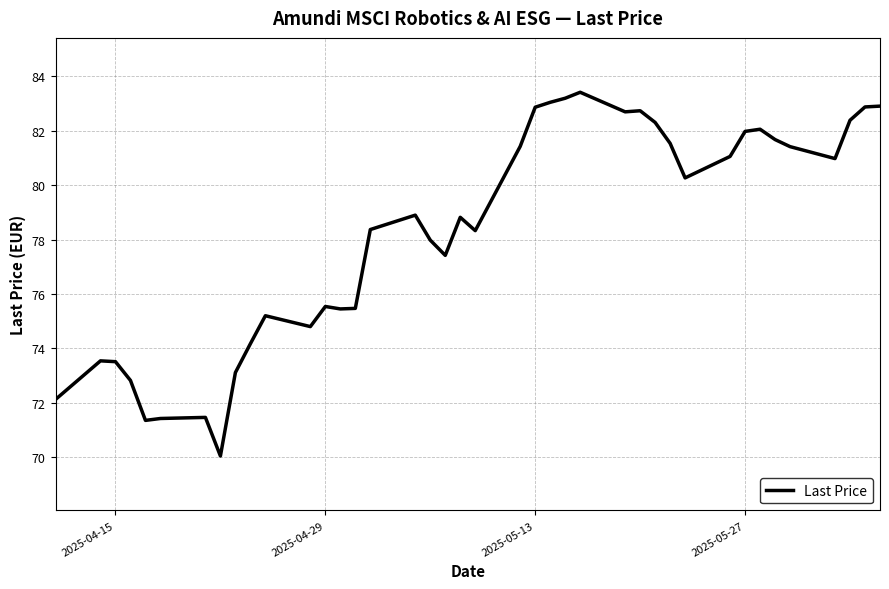

What is the maximum value shown in the chart?

83.4